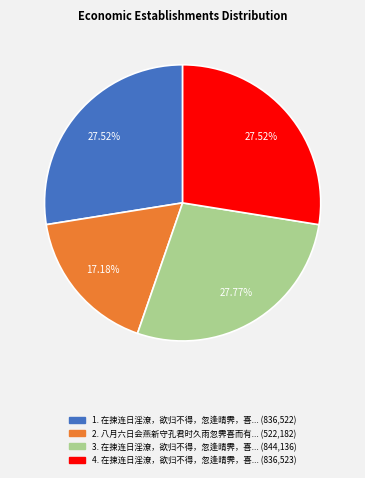

Is there a majority slice in this chart?

No